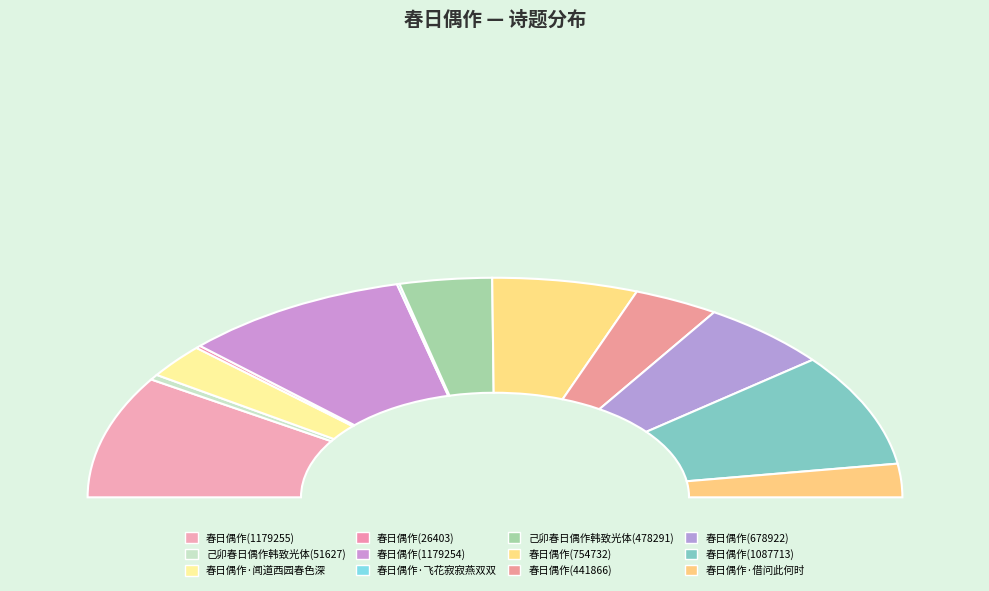

What is the change in value from 春日偶作(754732) to 春日偶作(441866)?

-312866